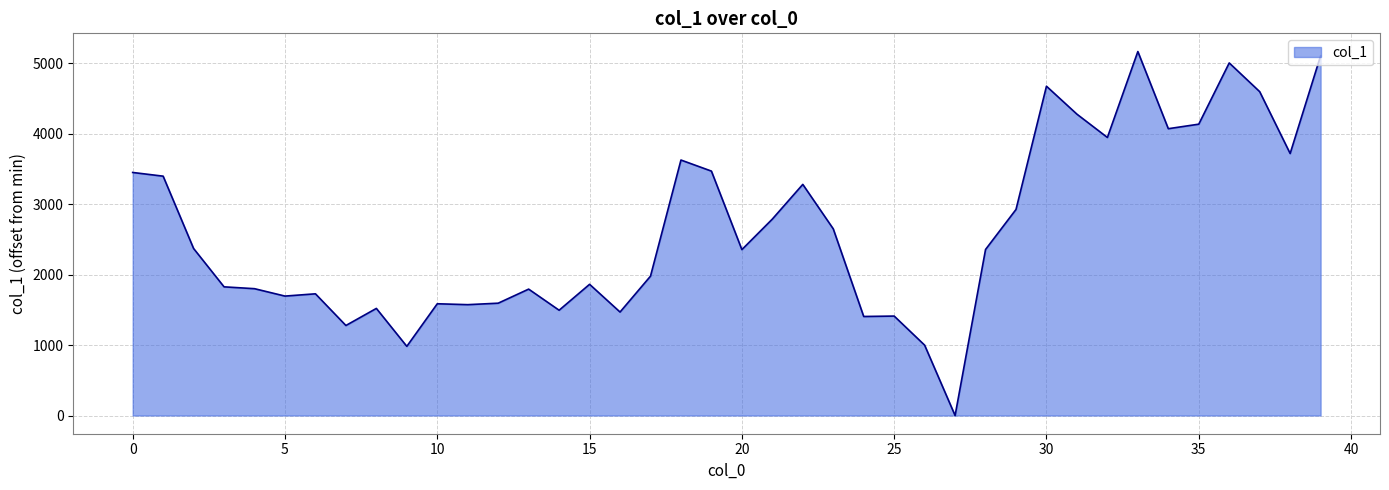

What is the maximum value shown in the chart?

5164.8